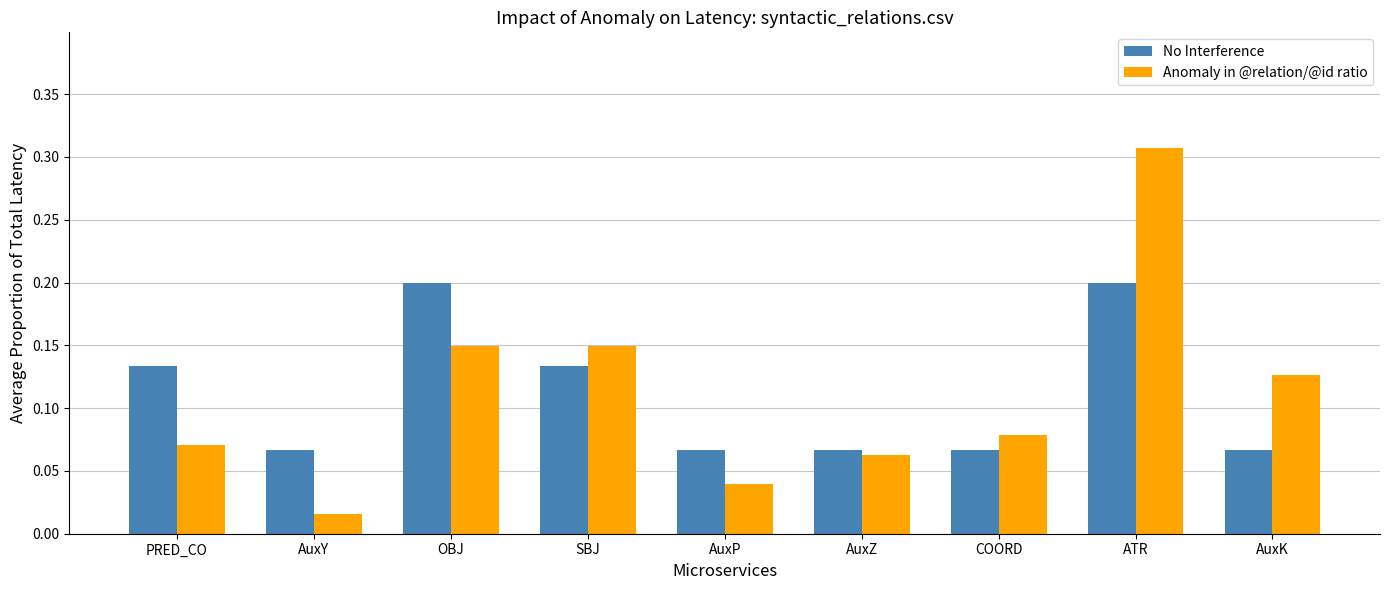

What is the sum of all Anomaly in @relation/@id ratio values?

1.0